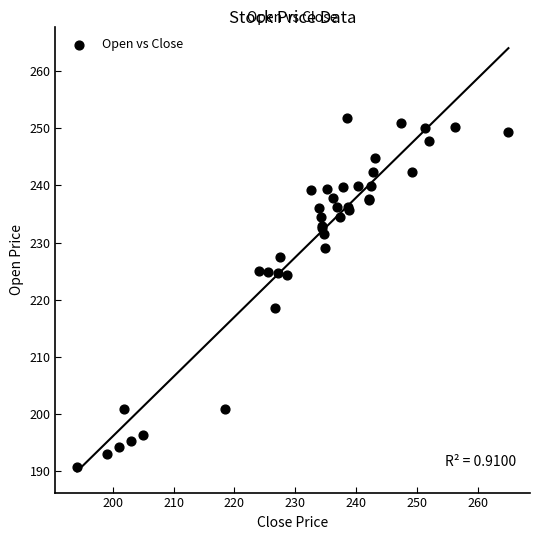

What Y value in the scatter plot is closest to 221?

218.5